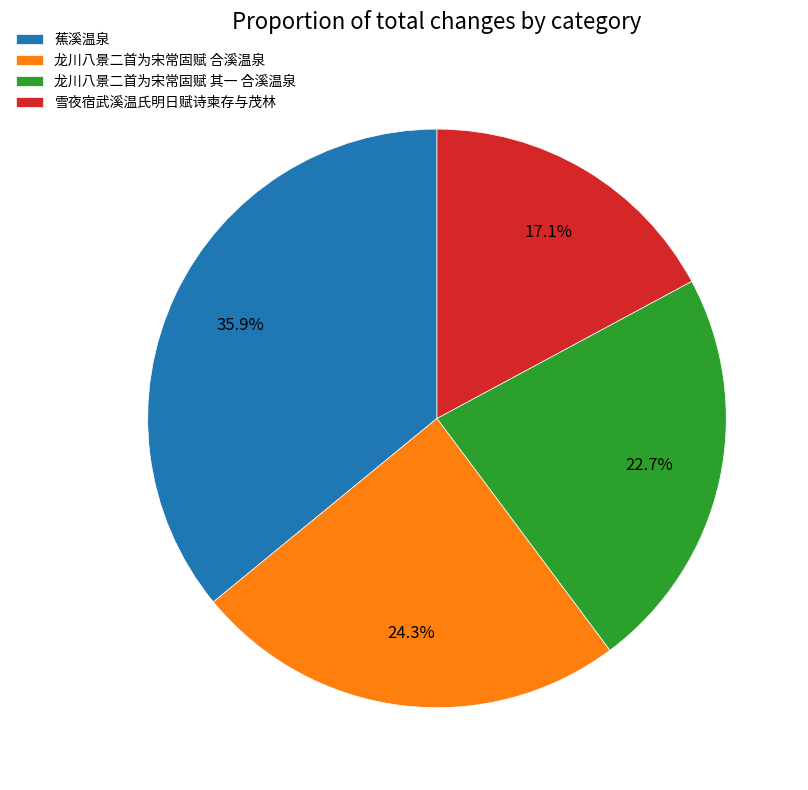

What is the ratio of the value at 龙川八景二首为宋常固赋 其一 合溪温泉 to the value at 蕉溪温泉?

0.6